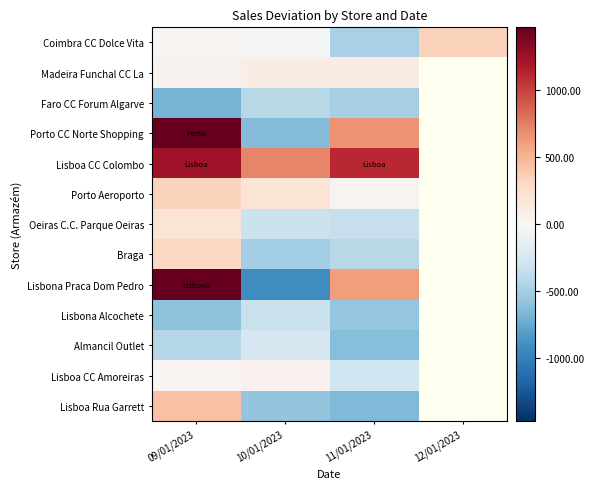

The value of Oeiras C.C. Parque Oeiras at 10/01/2023 is -96.4. True or false?

False